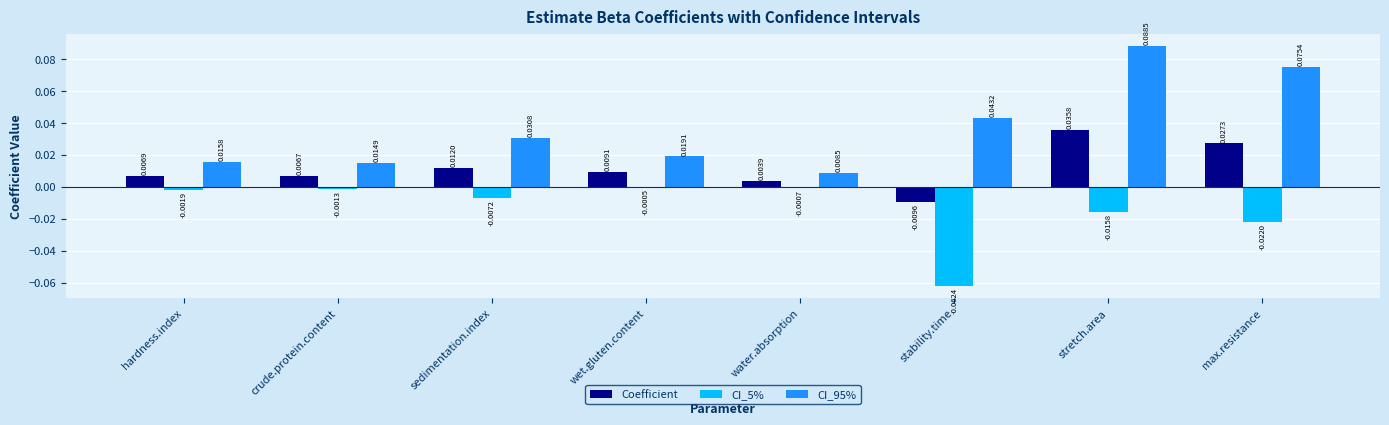

At which label does CI_5% reach its minimum?

stability.time